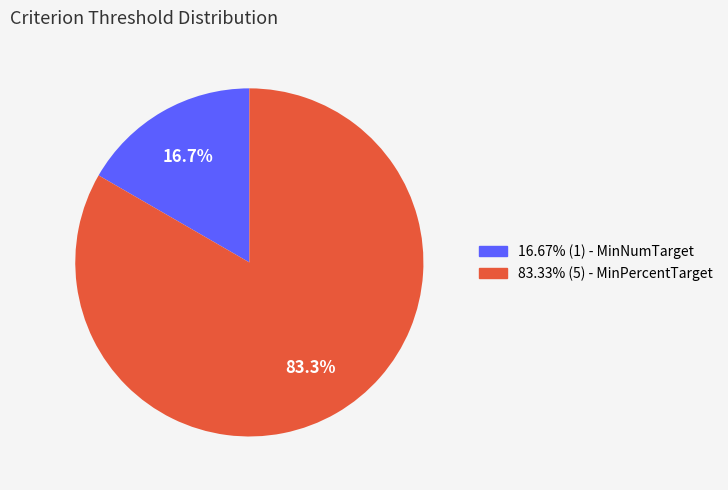

Combined, what portion of the pie is 83.33% (5) - MinPercentTarget and 16.67% (1) - MinNumTarget?

100.0%